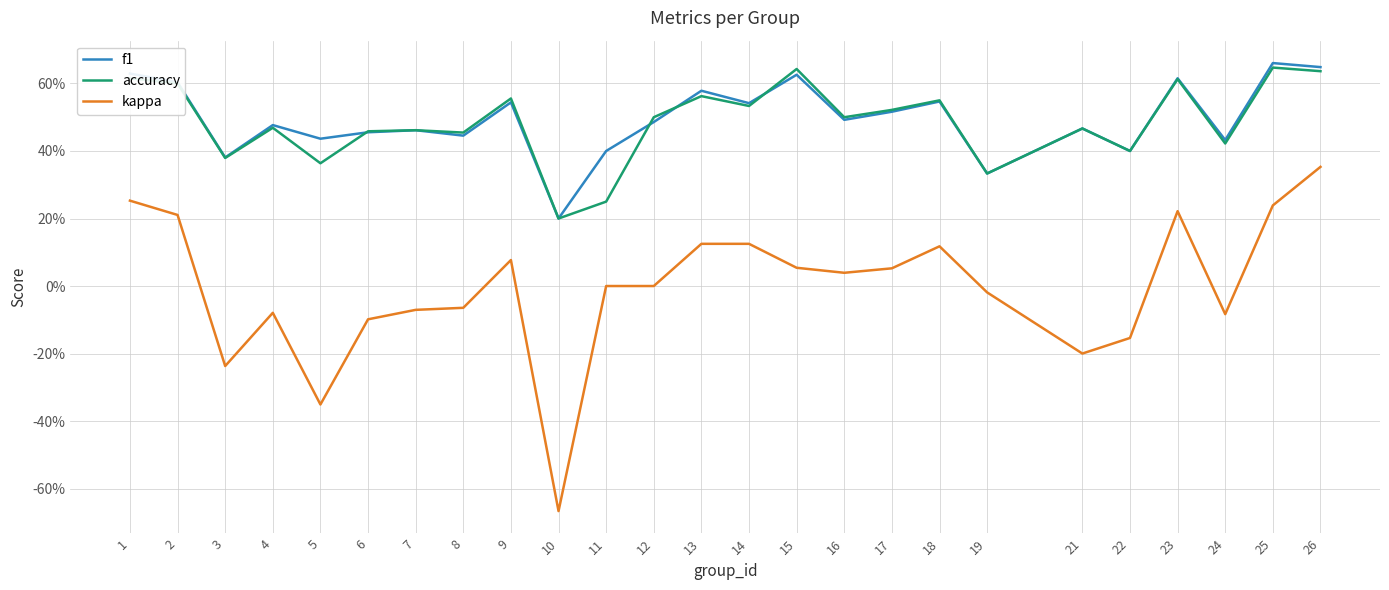

What are all the series names shown in the legend?

f1, accuracy, kappa